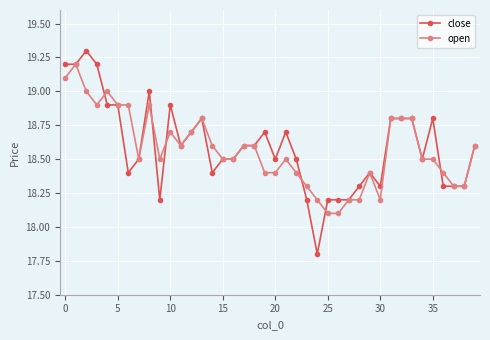

What is the value of the close point at the 8th from the left?

18.5